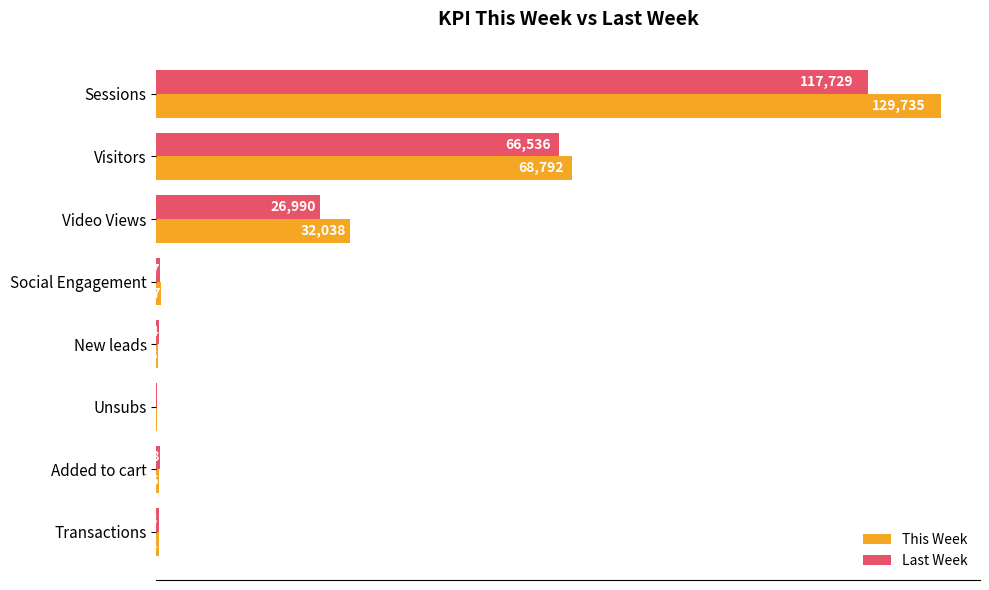

What is the highest value of the This Week series?

129735.0